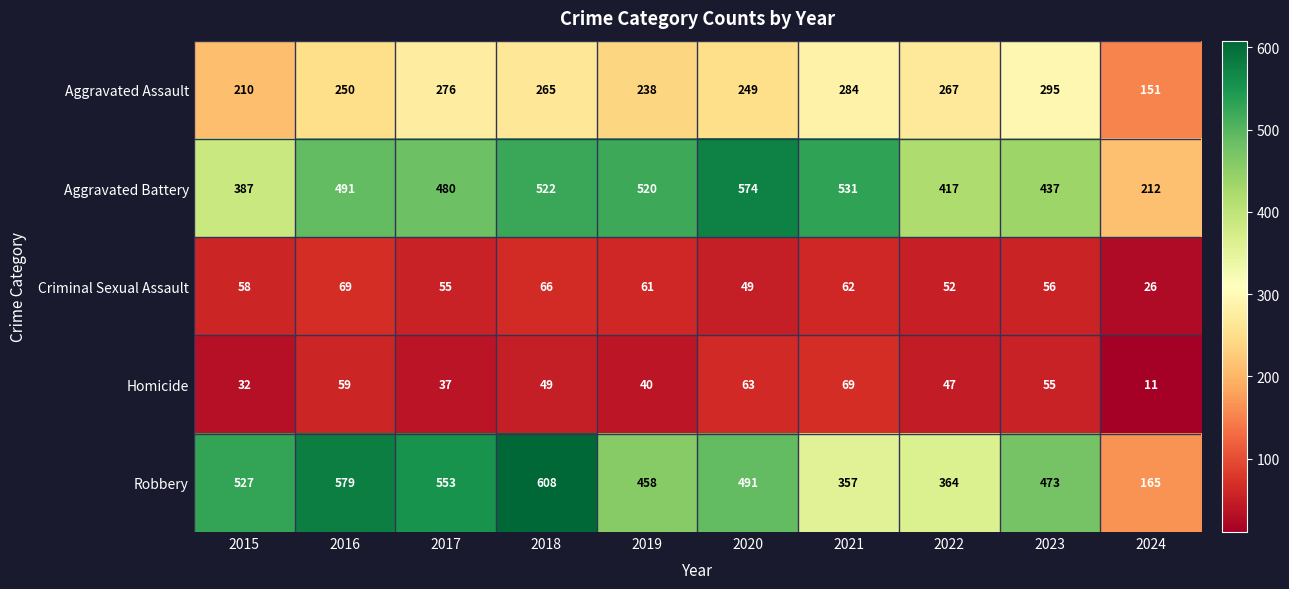

True or false: Aggravated Assault has a value of 151 at 2024.

True